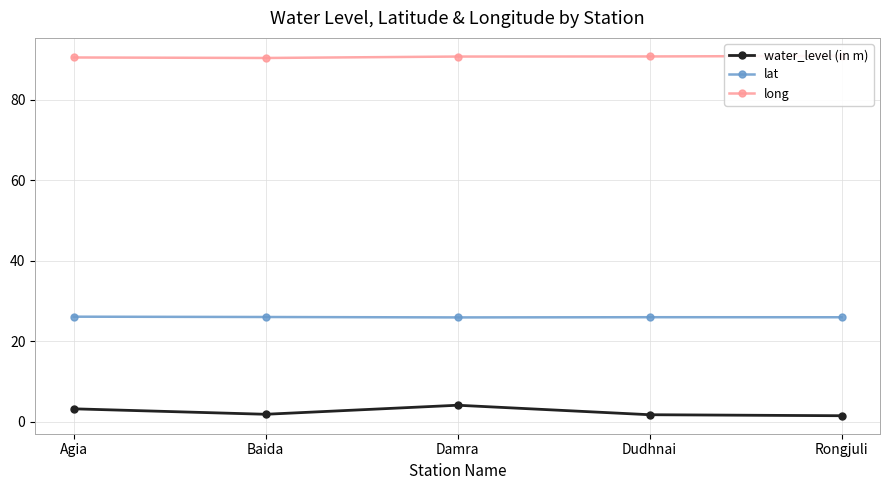

Reading left to right, what are all the values shown in this chart?

water_level (in m): 3.2	1.9	4.1	1.7	1.5
lat: 26.1	26.0	25.9	26.0	26.0
long: 90.5	90.4	90.8	90.8	90.9